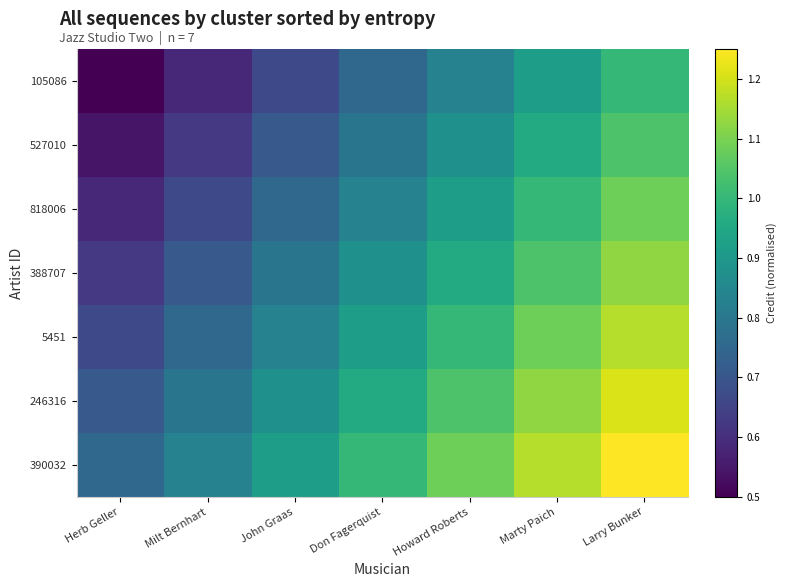

Rank the series at Marty Paich from lowest to highest value.

105086, 527010, 818006, 388707, 5451, 246316, 390032